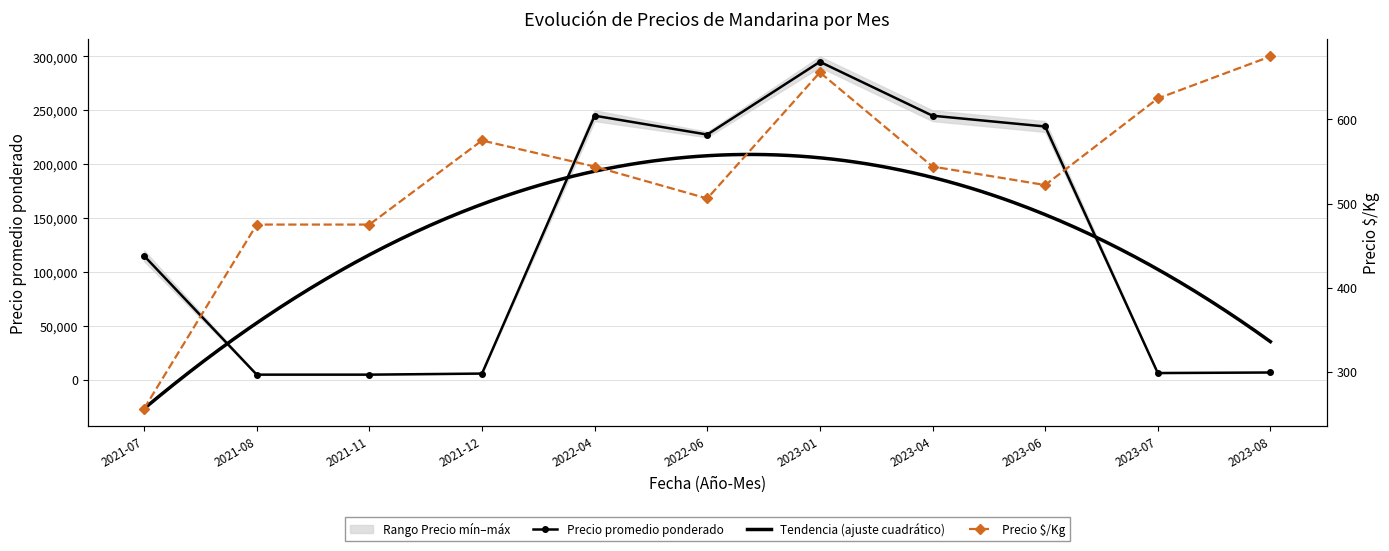

List the series in order of their peak value, lowest first.

Precio $/Kg, Precio promedio ponderado